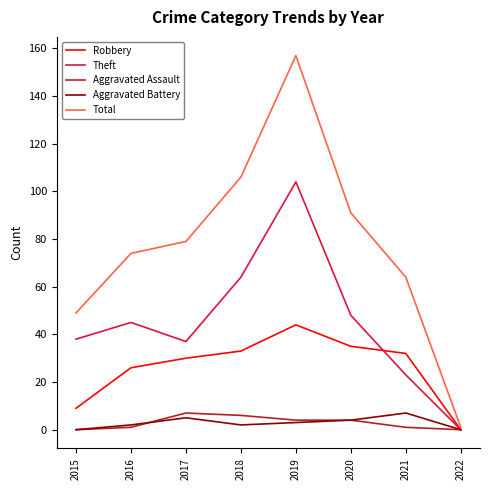

True or false: Aggravated Battery has a value of 2 at 2018.

True